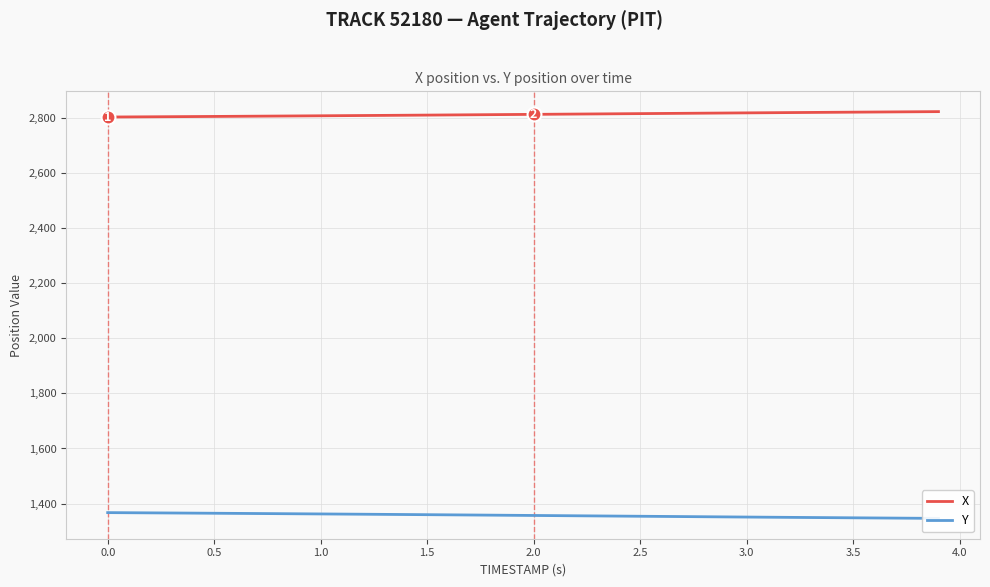

What is the average value of the X series?

2812.0